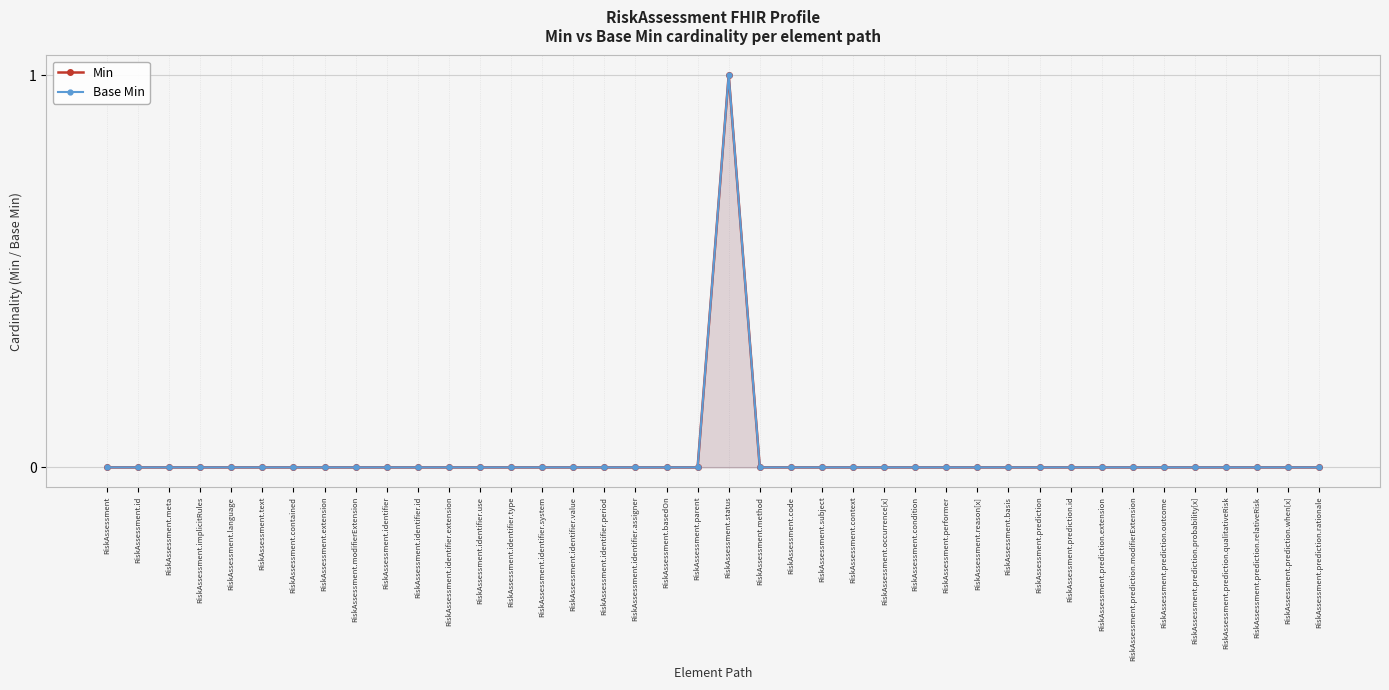

The Min series shows 0 at RiskAssessment.subject. True or false?

False